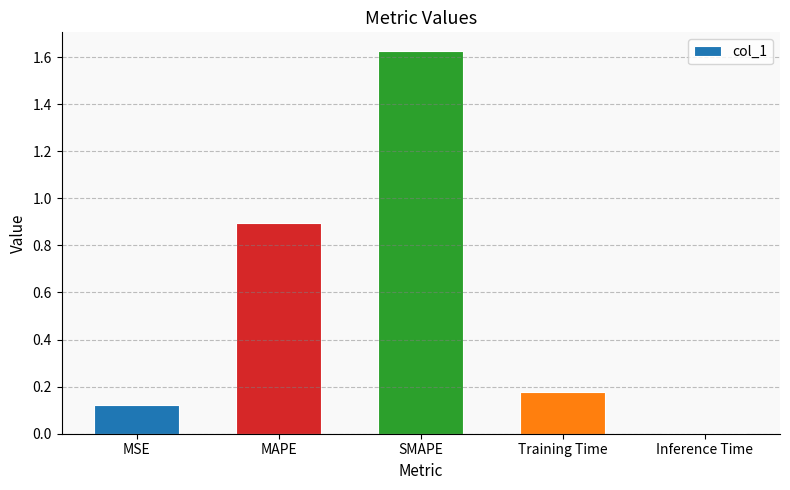

The chart shows a value of 0.0 at Inference Time. True or false?

True